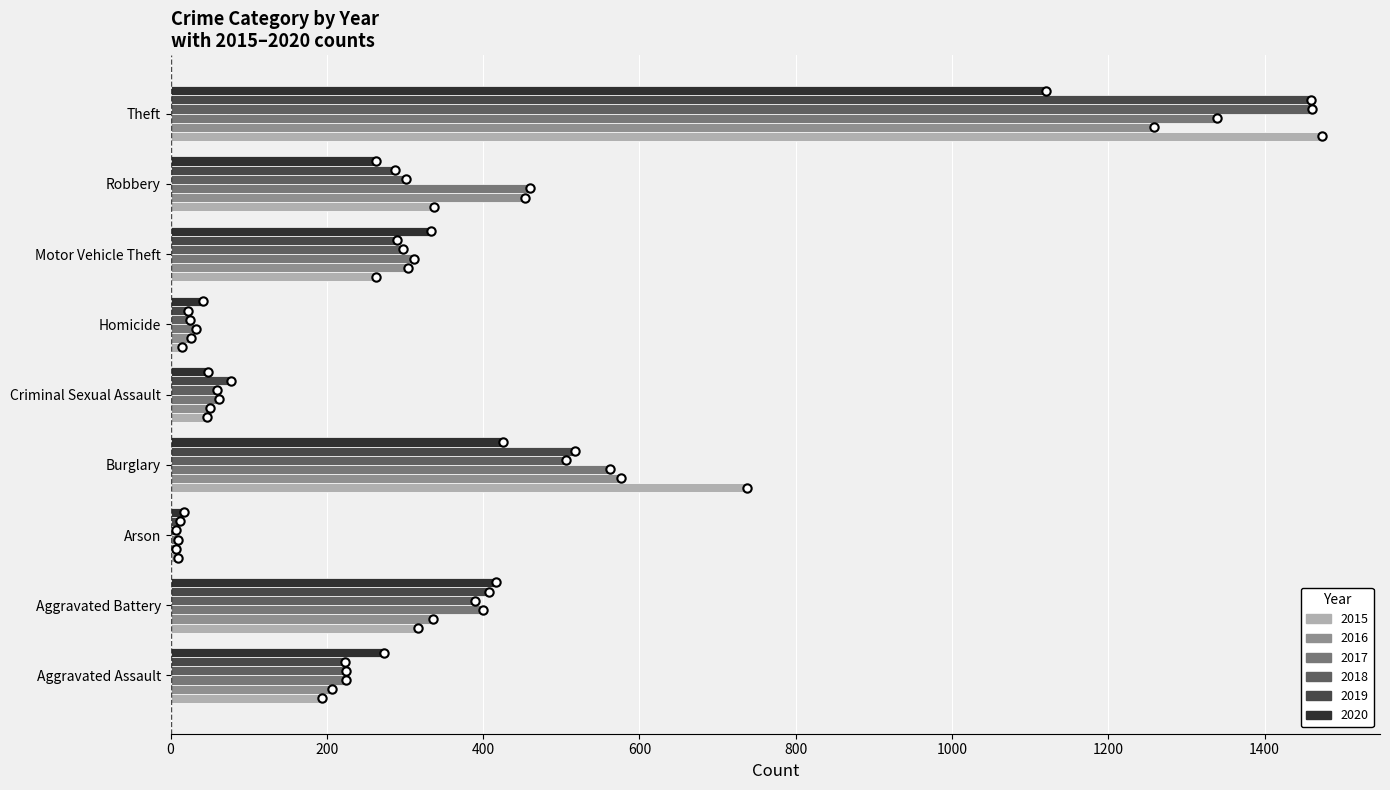

Is the value of 2020 at Aggravated Assault greater than the value of 2019 at Criminal Sexual Assault?

Yes